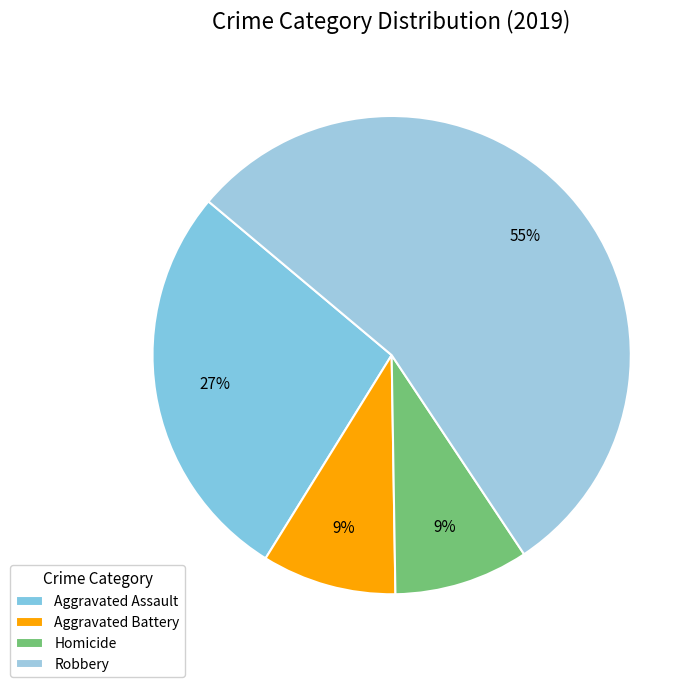

What is the largest slice in the pie chart?

Robbery